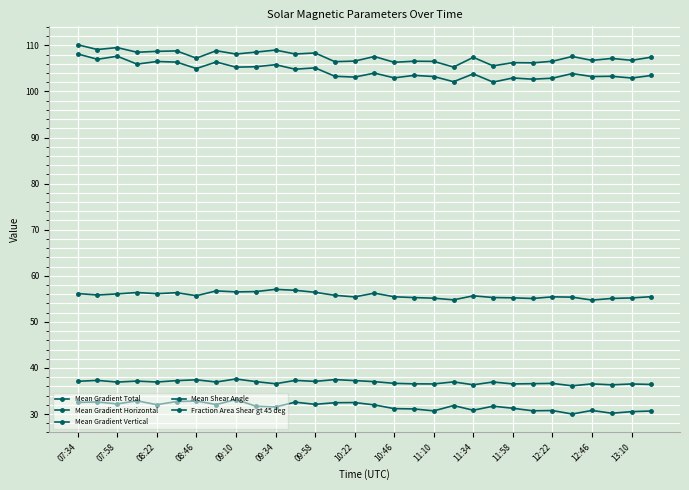

What is the minimum value for Mean Shear Angle?

36.1